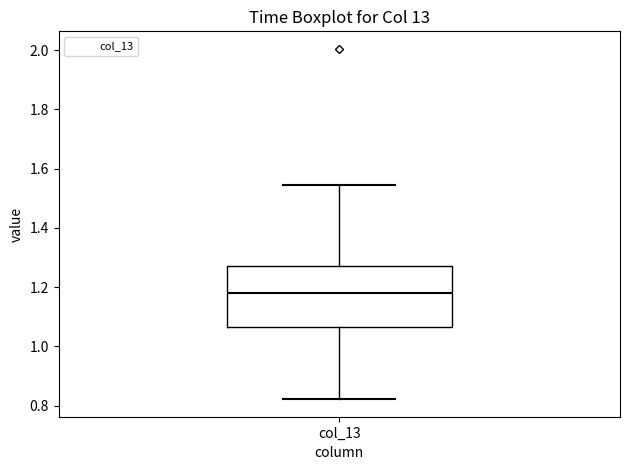

Transcribe this box plot: give where the median line is, the range the box spans, and where the two whiskers end, as read against the y-axis. The values are not printed on the chart, so give them approximately, as read against the axis.

median 1.18, box 1.06 to 1.28, whiskers 0.82 to 1.54